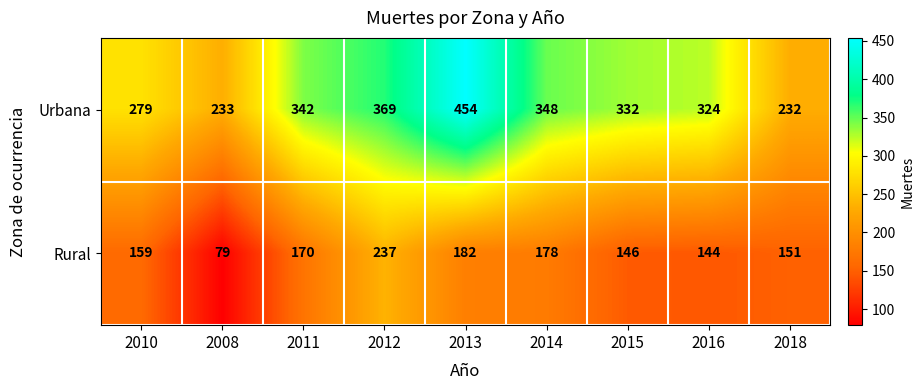

What is the spread (max minus min) of values at 2011?

172